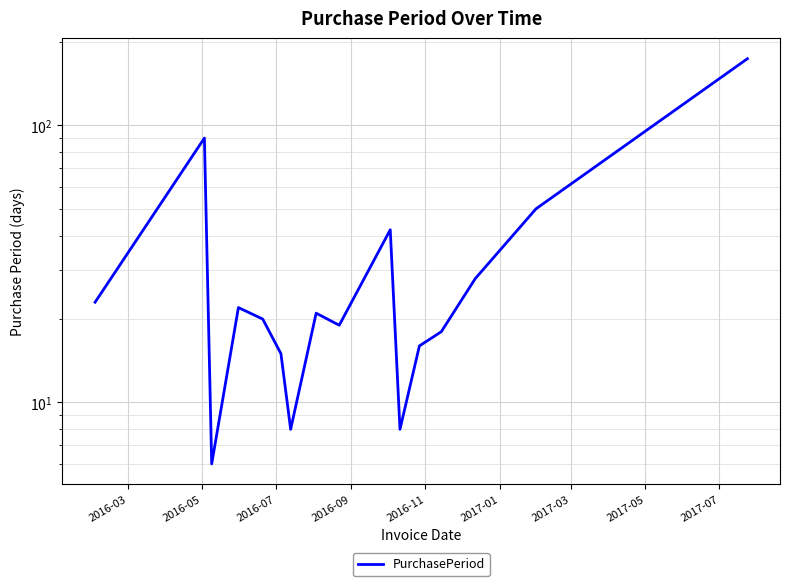

The value at 2017-07 is 32. True or false?

False